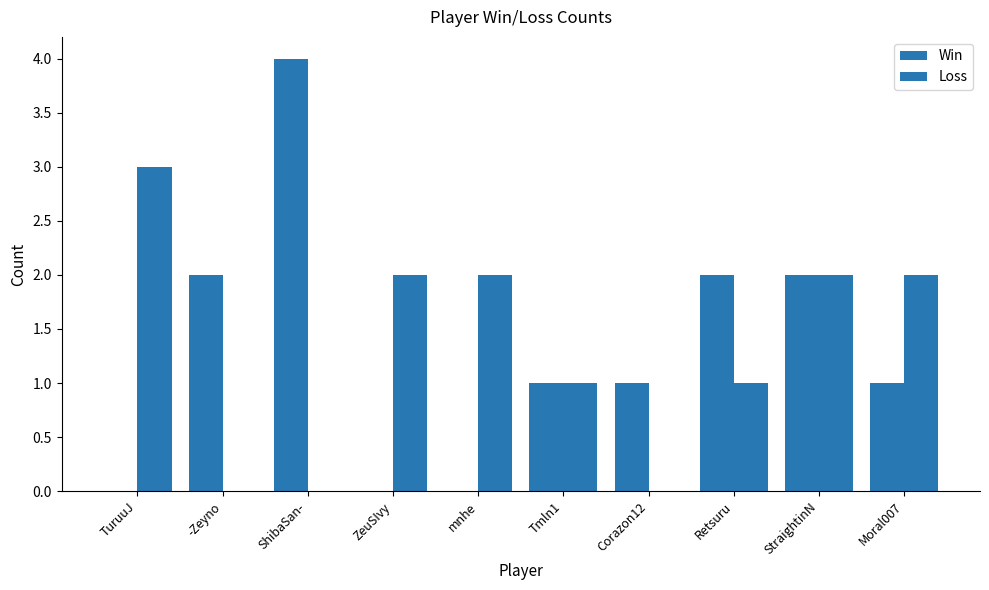

Rank the series by their maximum value, from highest to lowest.

Win, Loss